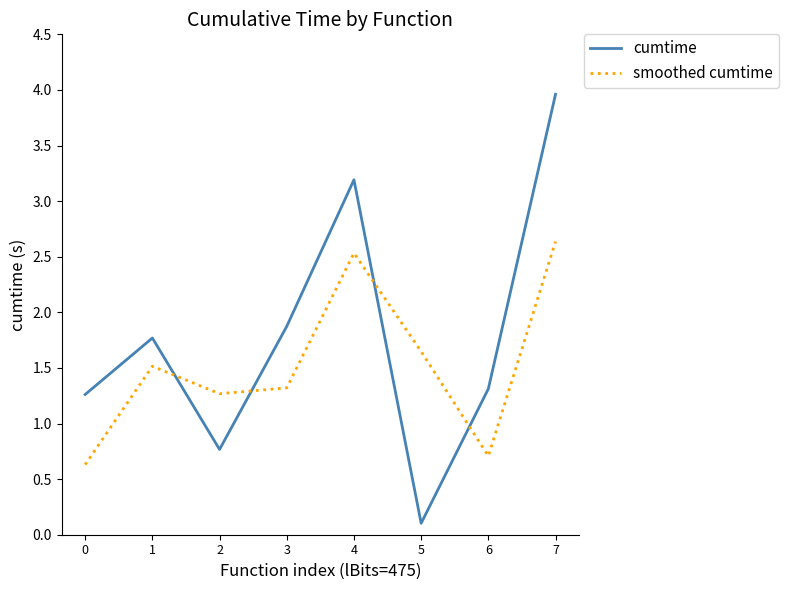

What is the difference between the second highest and second lowest values in the smoothed cumtime series?

1.8